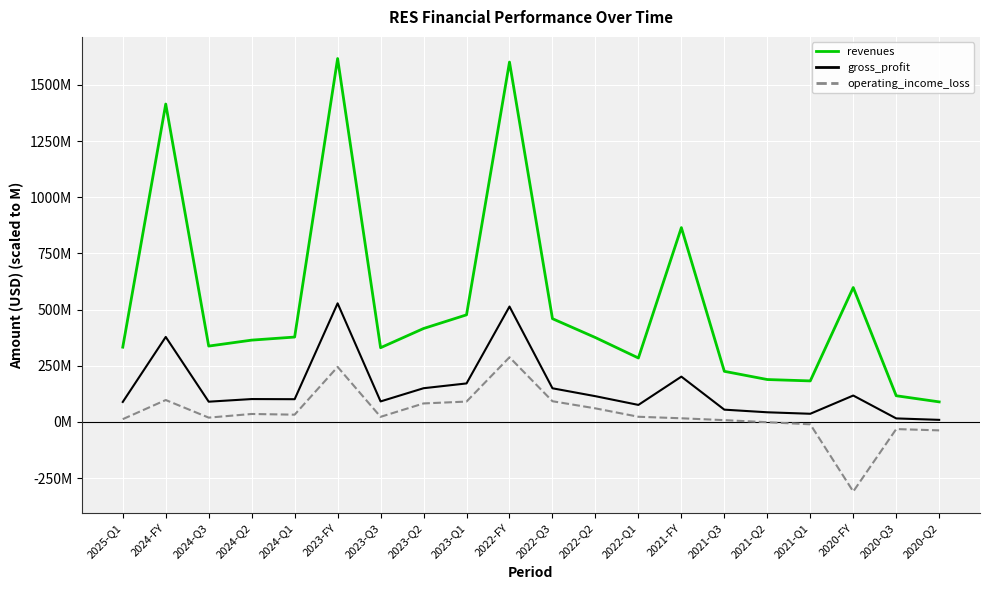

What is the minimum value for gross_profit?

9263000